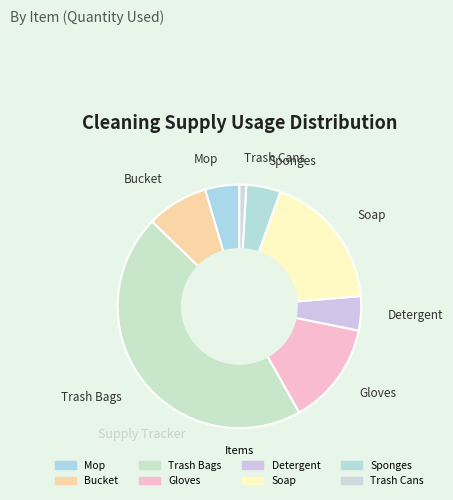

How many segments does this pie chart have?

8